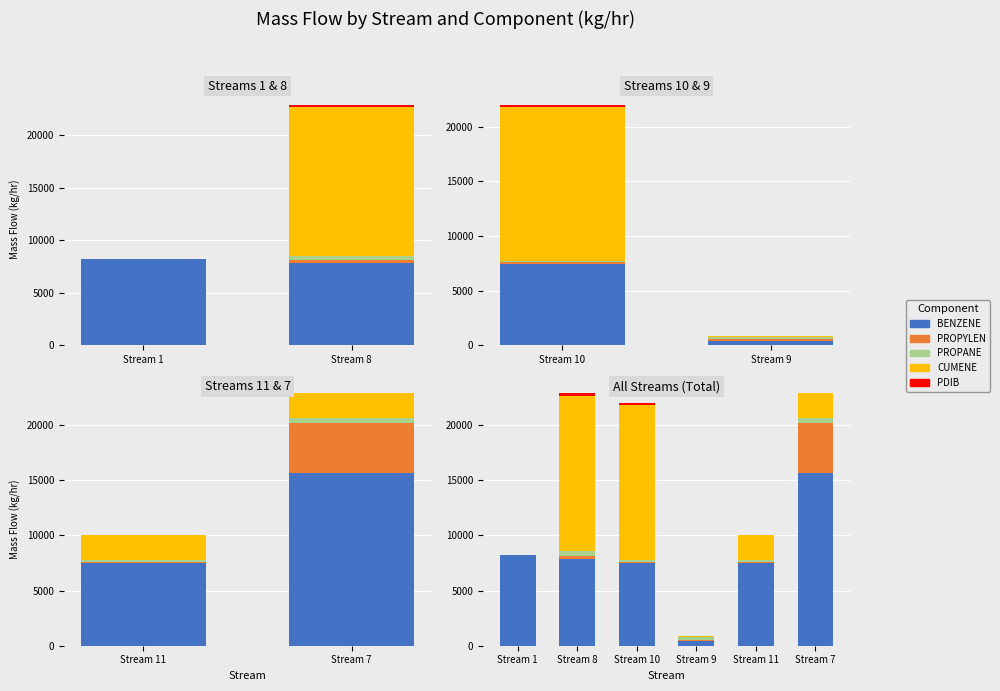

How many data points in PROPYLEN are above 157?

3